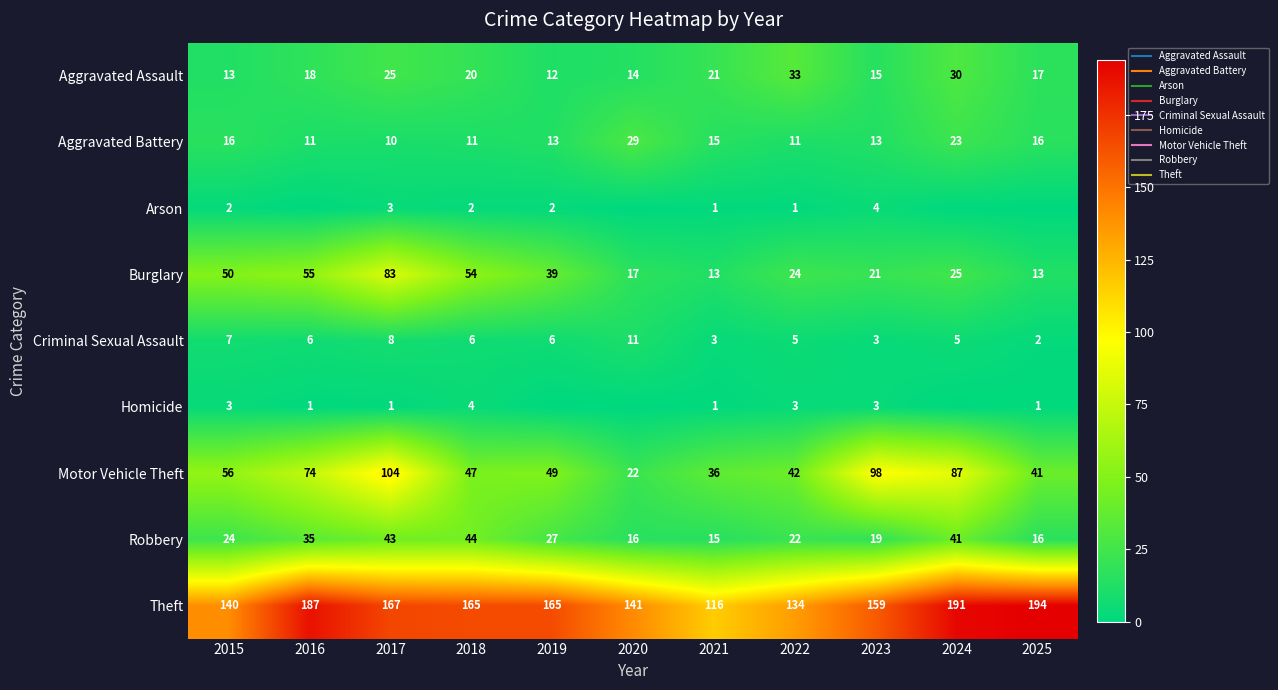

How many data points does each series have?

11